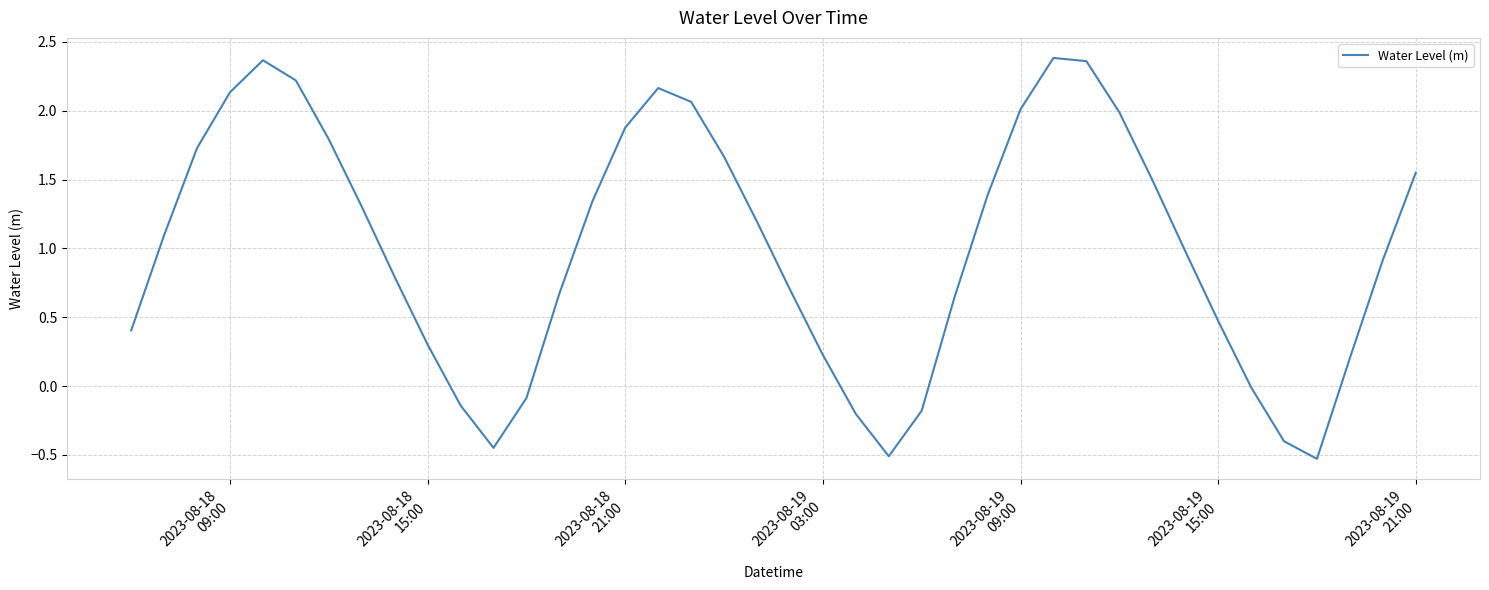

What is the smallest value displayed?

-0.5